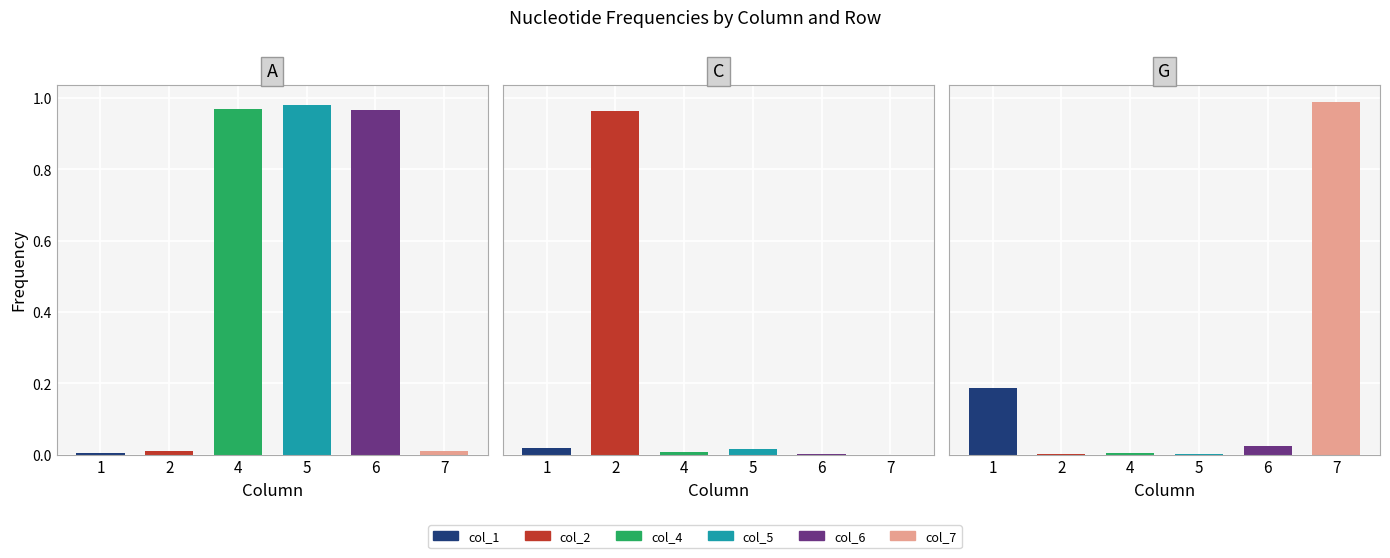

The value of A at 4 is 0.5. True or false?

False